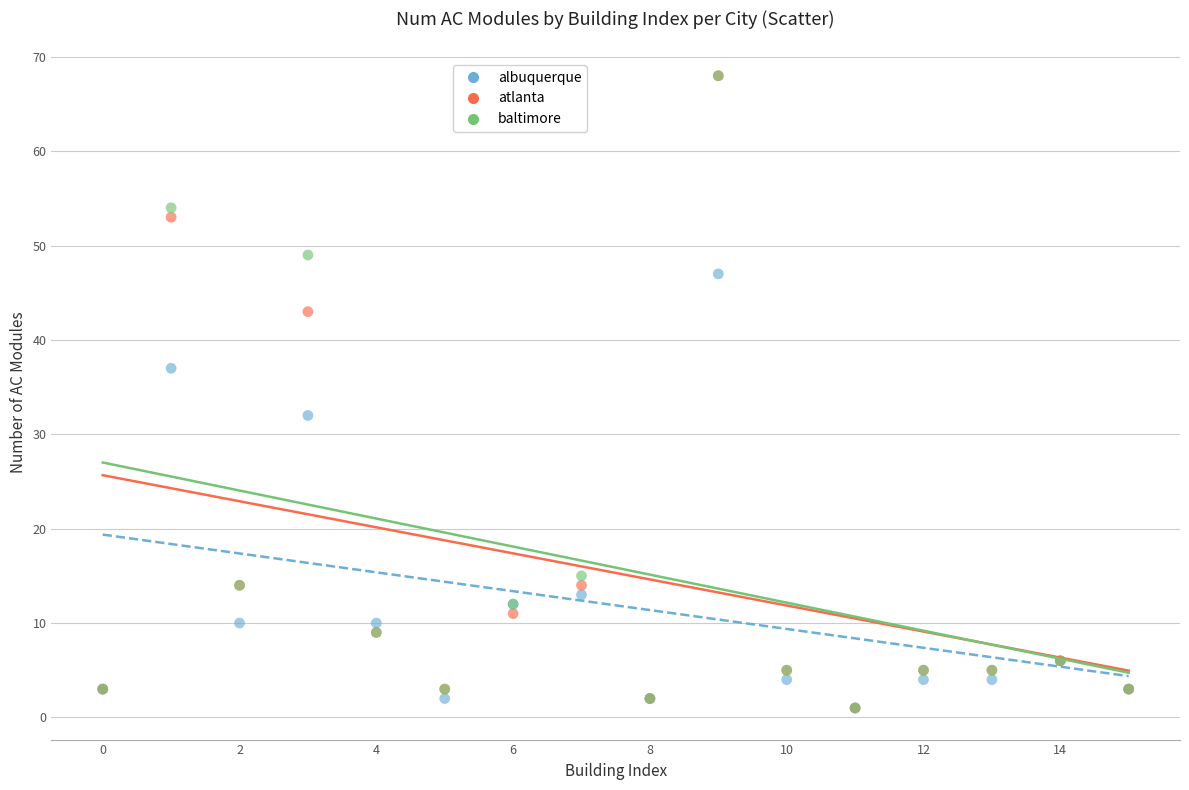

Across all series, what Y value is closest to 34?

32